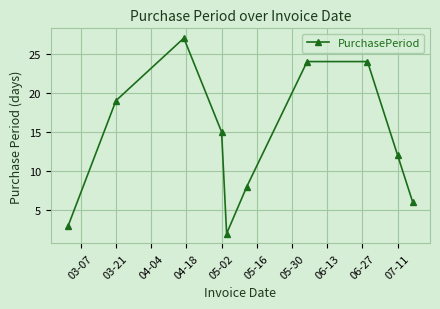

What is the difference between the second highest and minimum values?

22